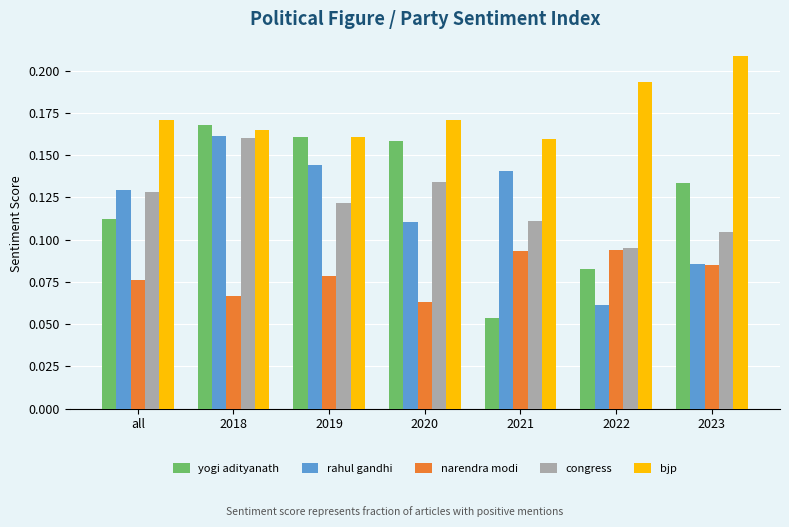

How many bars are there in total?

35